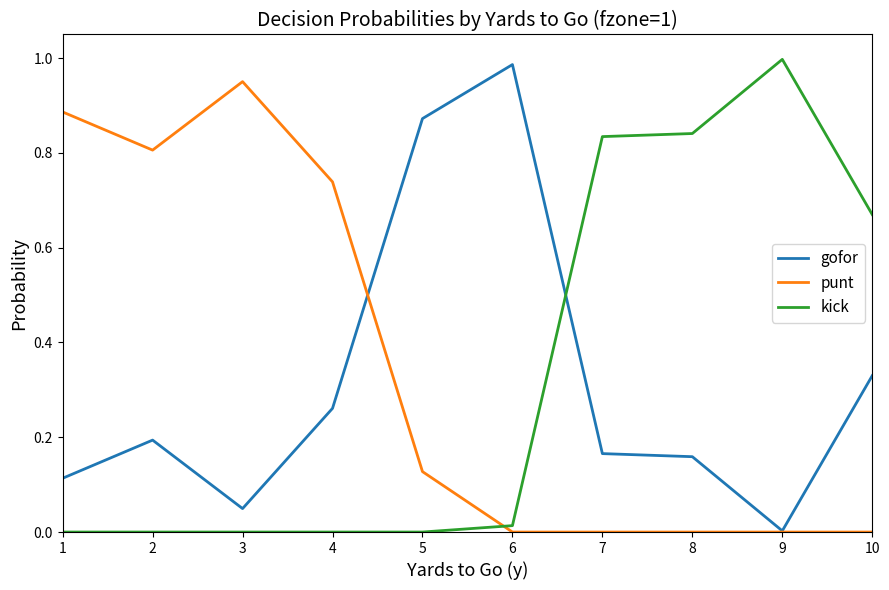

Is the value of gofor at 6 greater than the value of kick at 5?

Yes